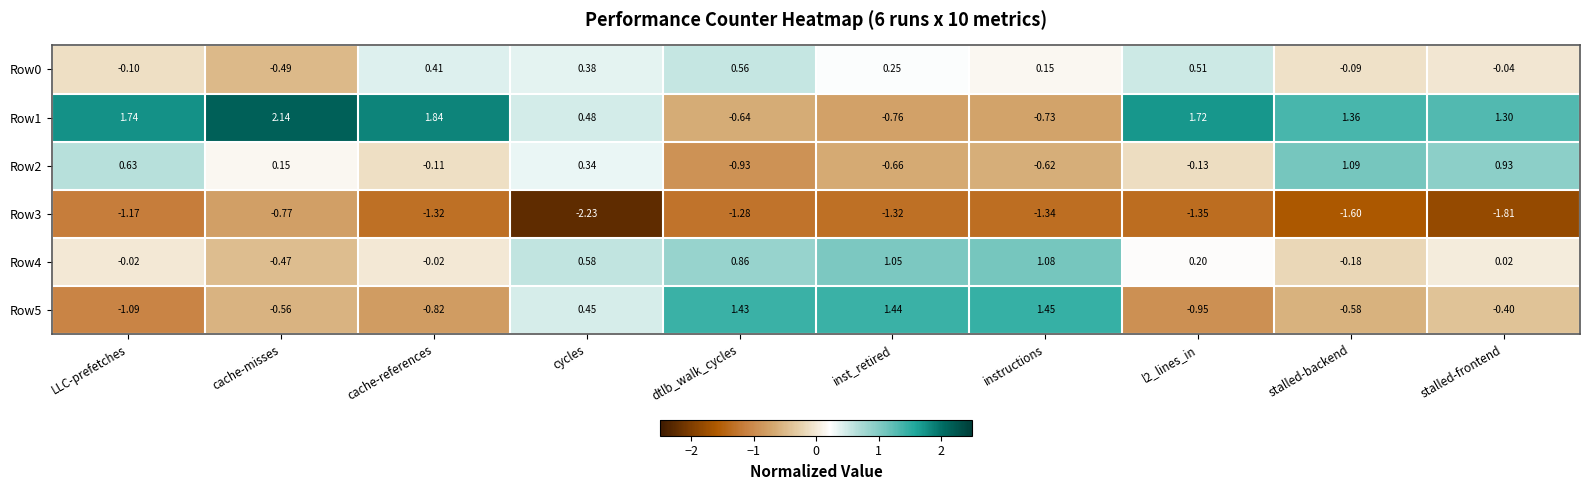

Is the value of Row0 at instructions greater than the value of Row2 at dtlb_walk_cycles?

Yes